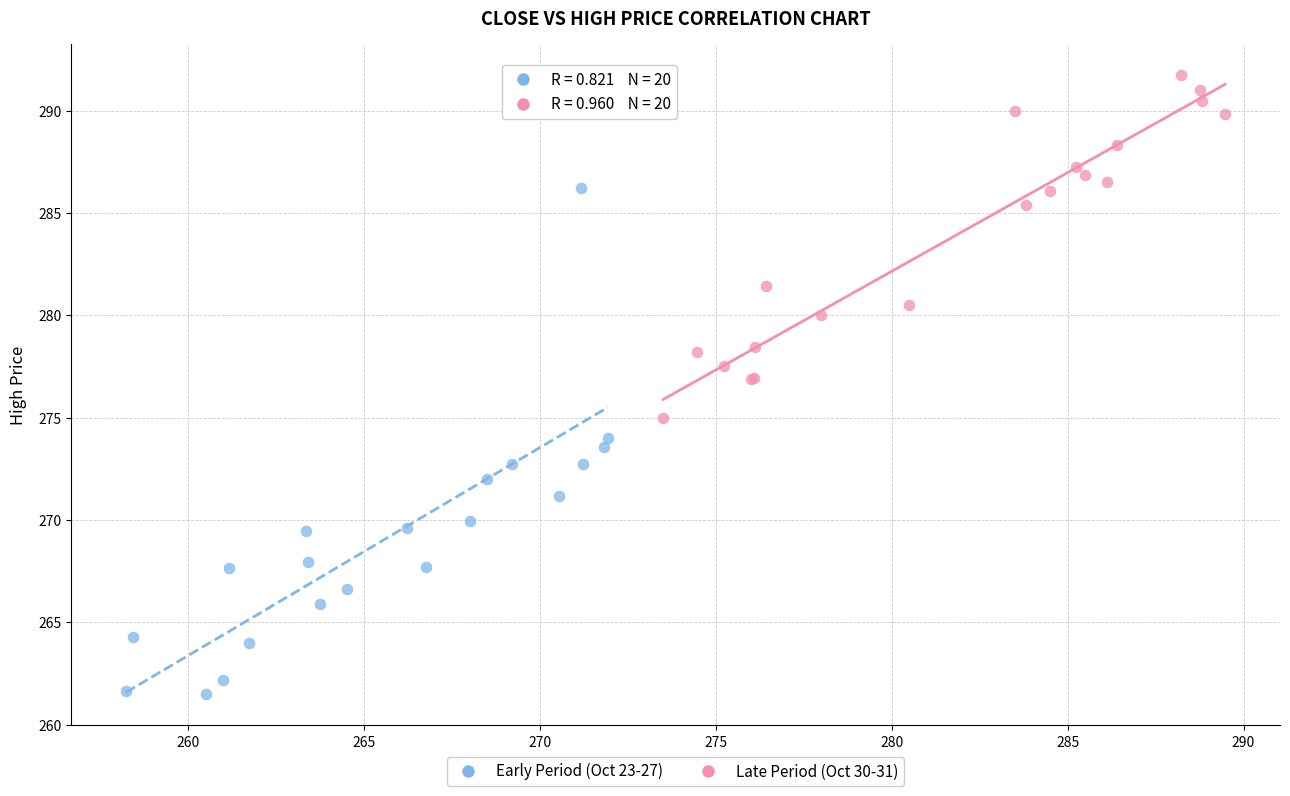

Which series contains the highest Y value?

Late Period (Oct 30-31)